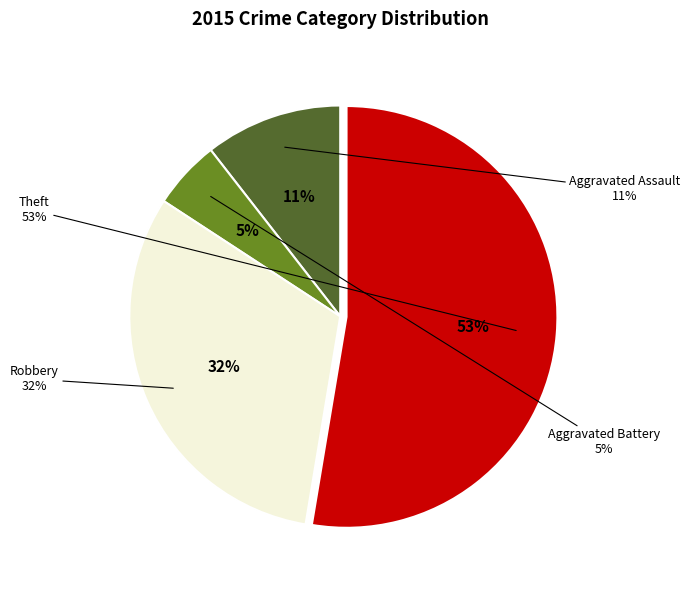

Count the number of slices in the pie.

4